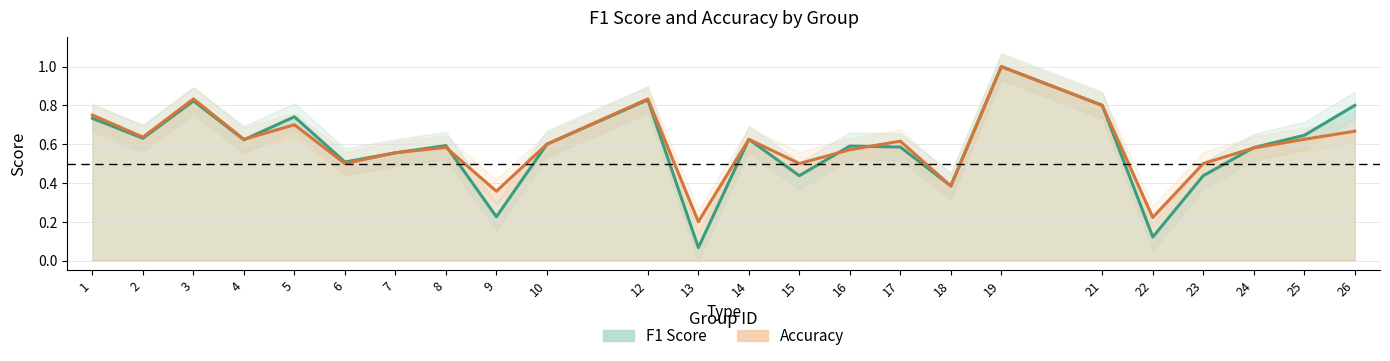

What is the difference between the maximum and second lowest values in the accuracy series?

0.8